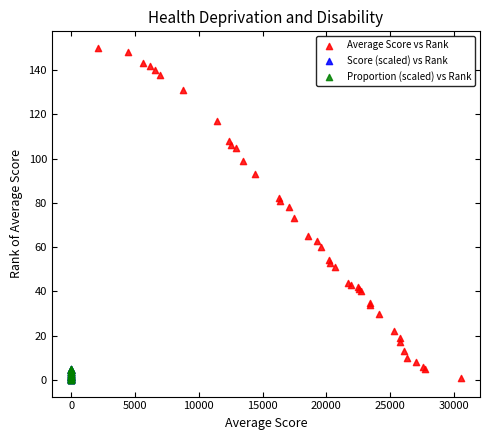

Which series has the largest Y range (max minus min)?

Average Score vs Rank